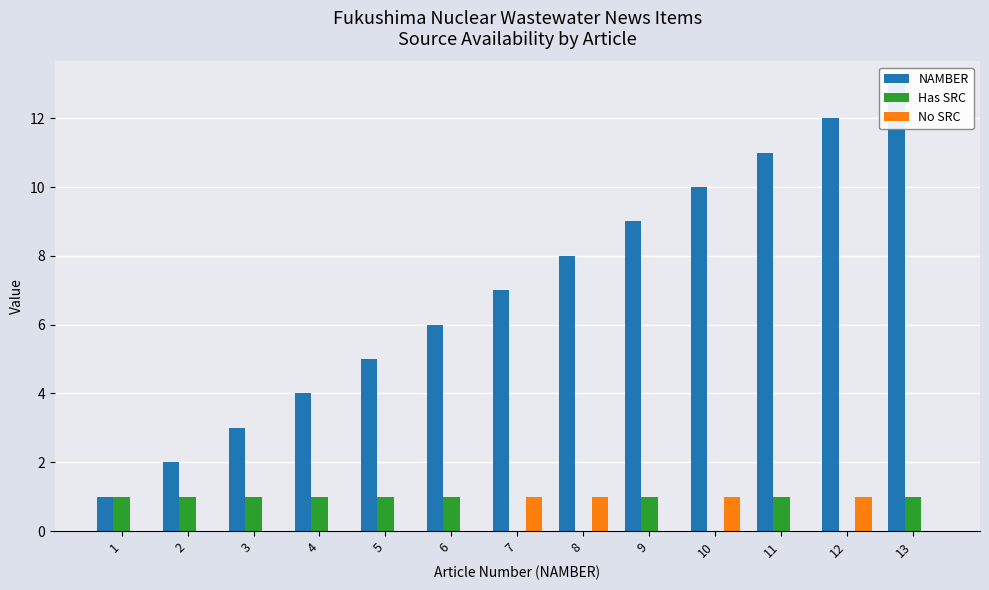

What is the total value across all series at 13?

14